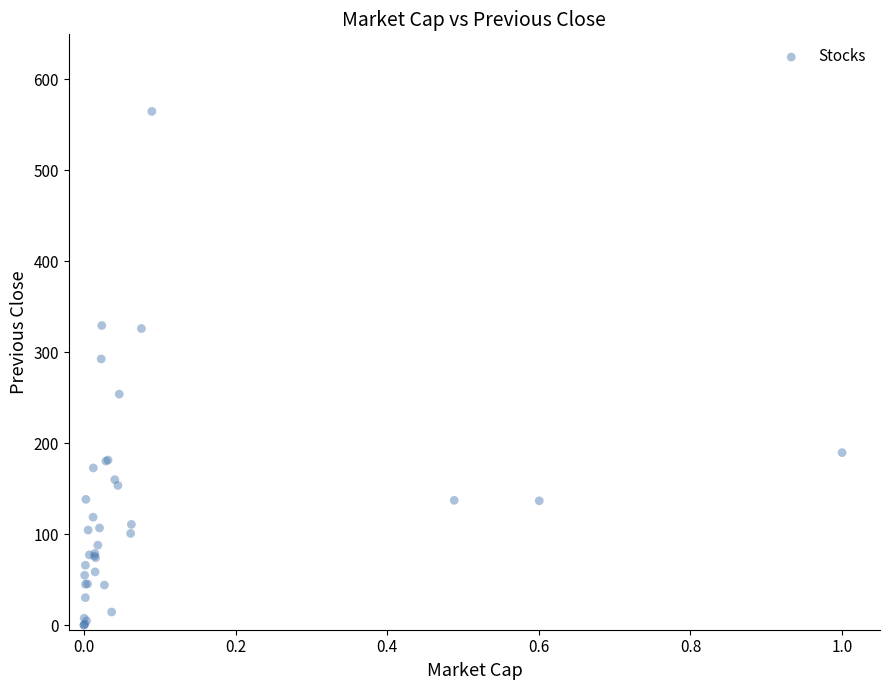

What Y value in the scatter plot is closest to 282?

292.7